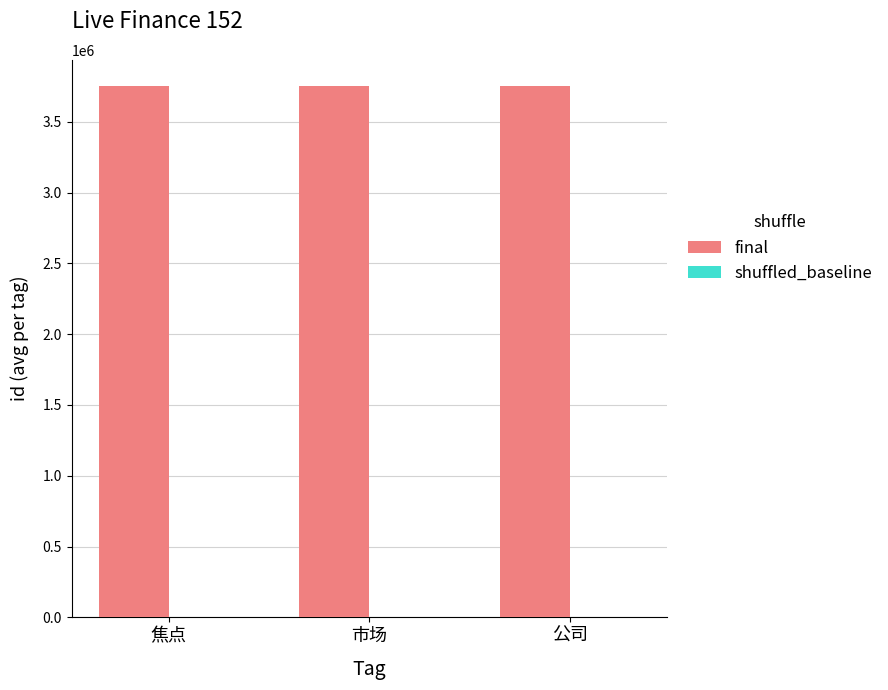

The value of final at 公司 is 3749499. True or false?

True